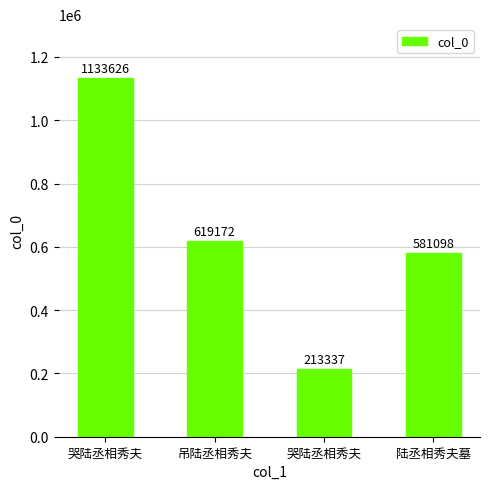

How many bars are there in total?

4